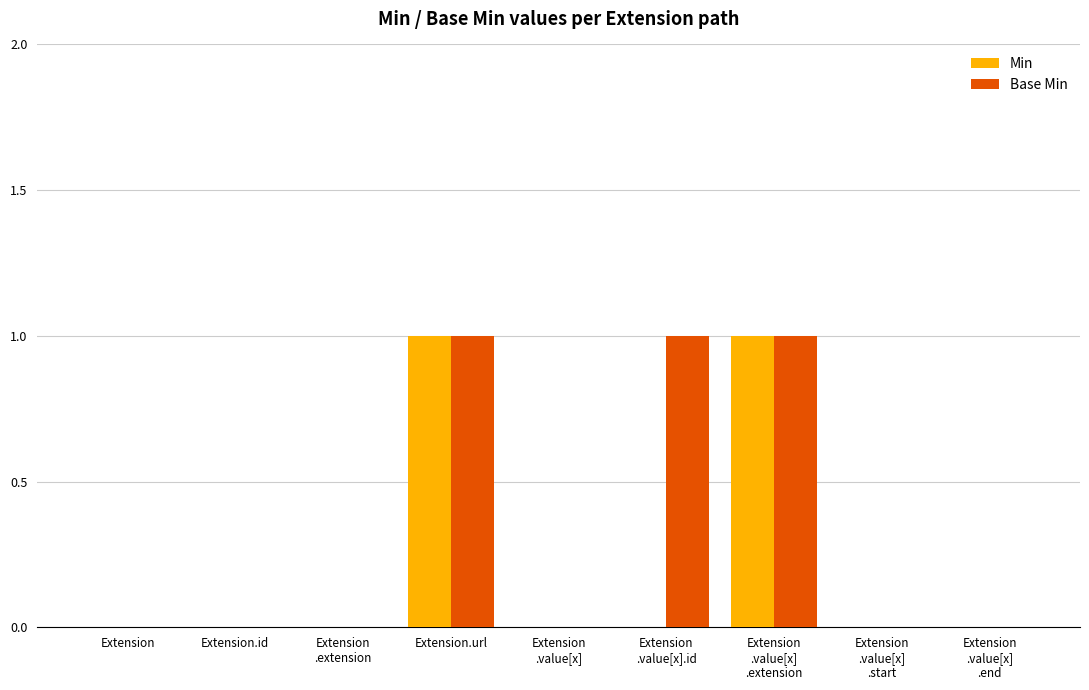

Is the value of Min at Extension
.value[x]
.end greater than the value of Base Min at Extension
.value[x]
.extension?

No